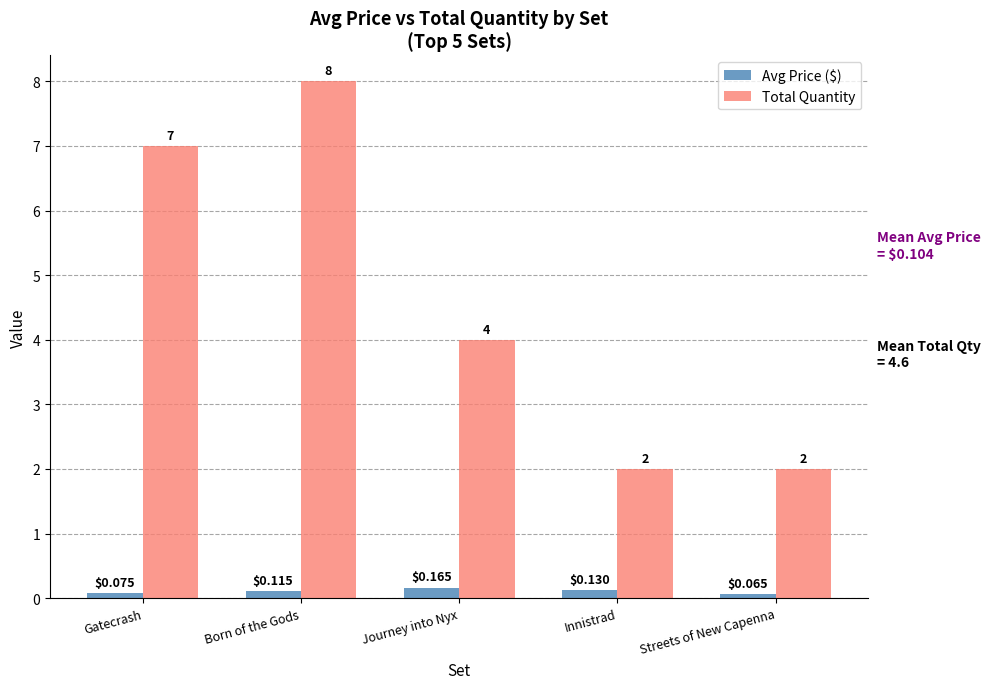

Which series has the largest total across all categories?

Total Quantity